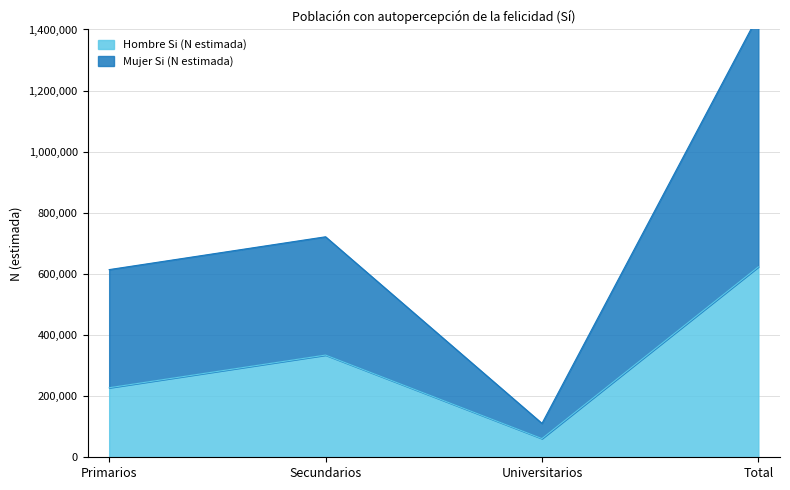

True or false: Hombre Si (N estimada) has a value of 227544 at Primarios.

True